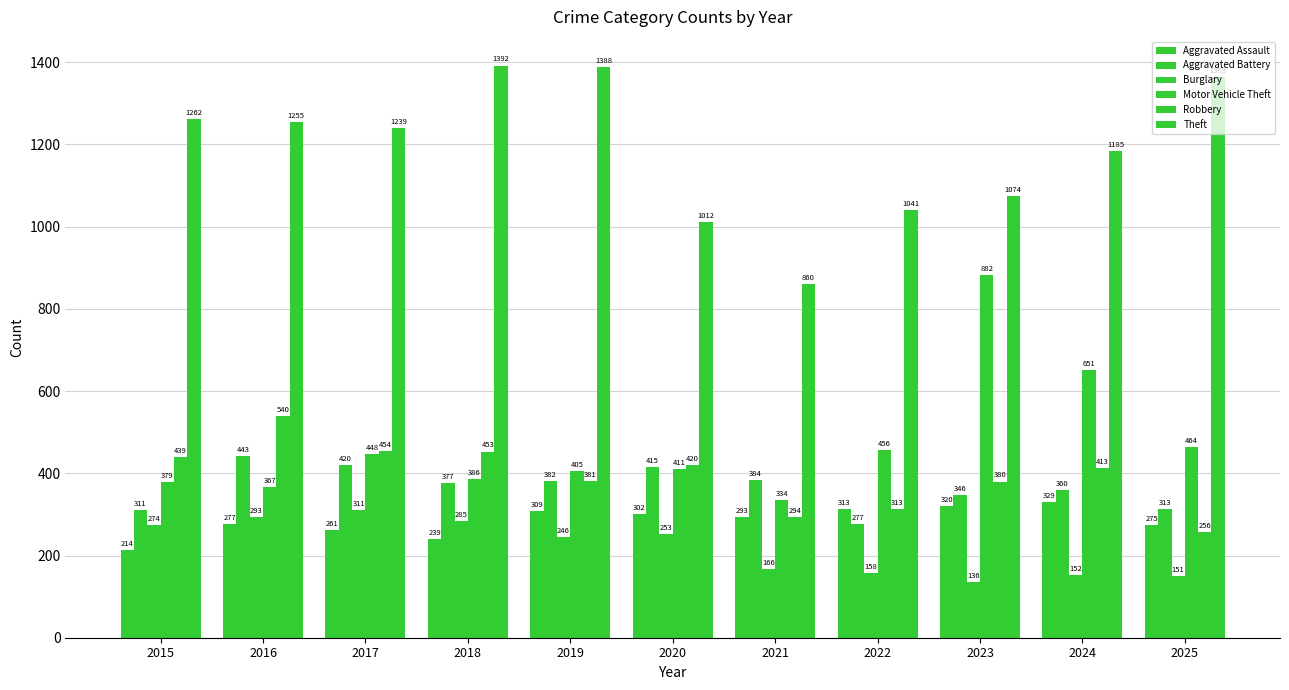

List the labels in order of Aggravated Assault value, smallest first.

2015, 2018, 2017, 2025, 2016, 2021, 2020, 2019, 2022, 2023, 2024